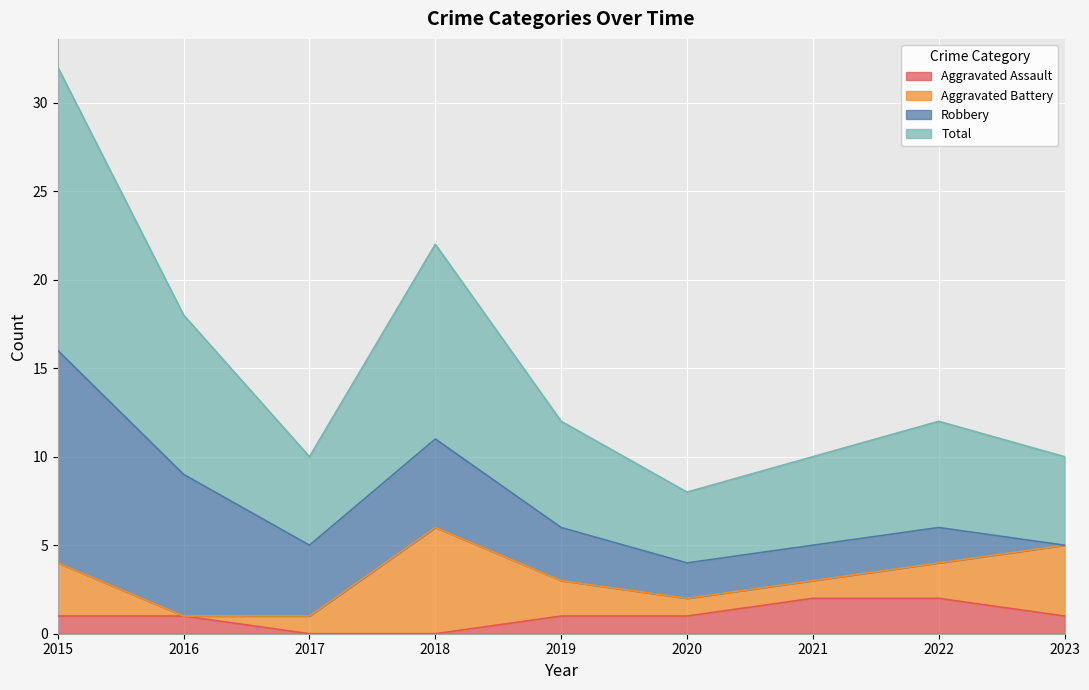

At which category is the sum across all series the highest?

2015